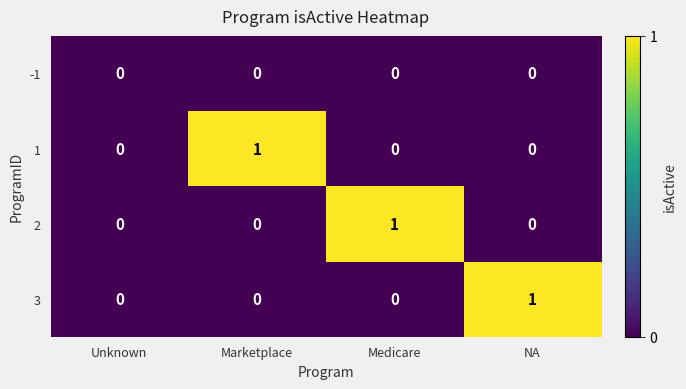

The value of -1 at NA is 0. True or false?

True